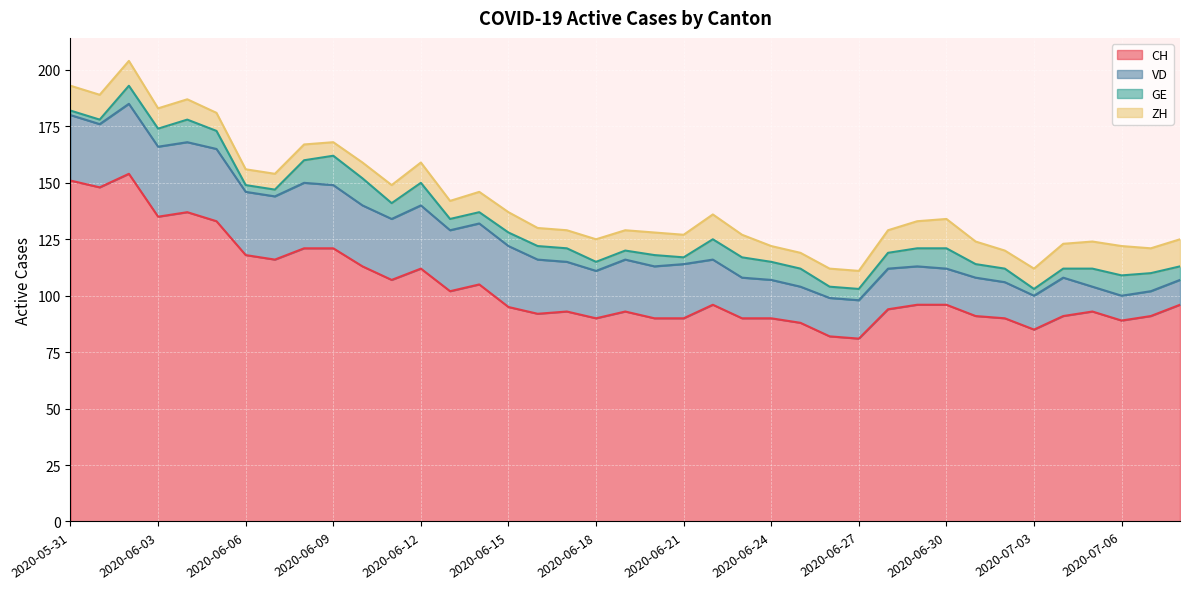

Which series has the widest spread of values?

CH